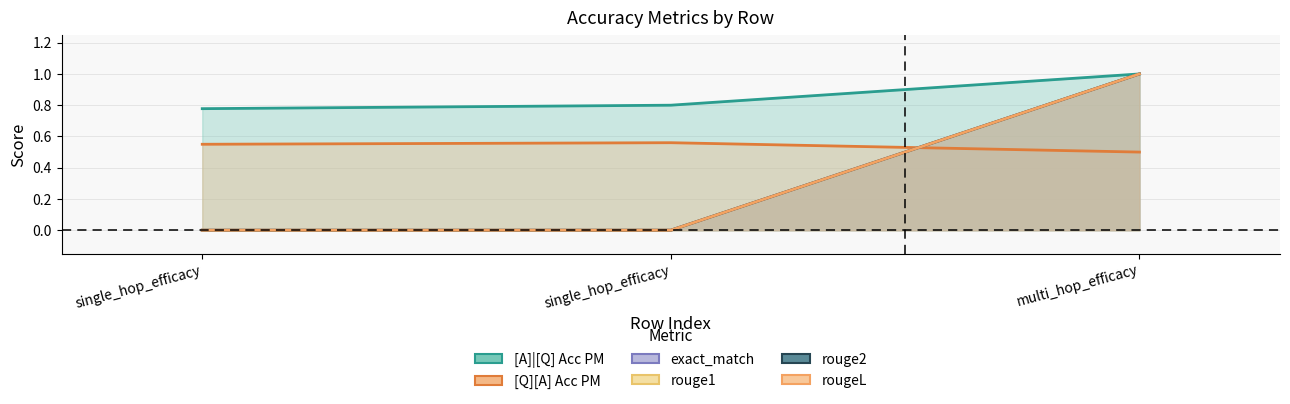

At 0, list the series in order from largest to smallest.

[A]|[Q] Acc PM, [Q][A] Acc PM, exact_match, rouge1, rouge2, rougeL